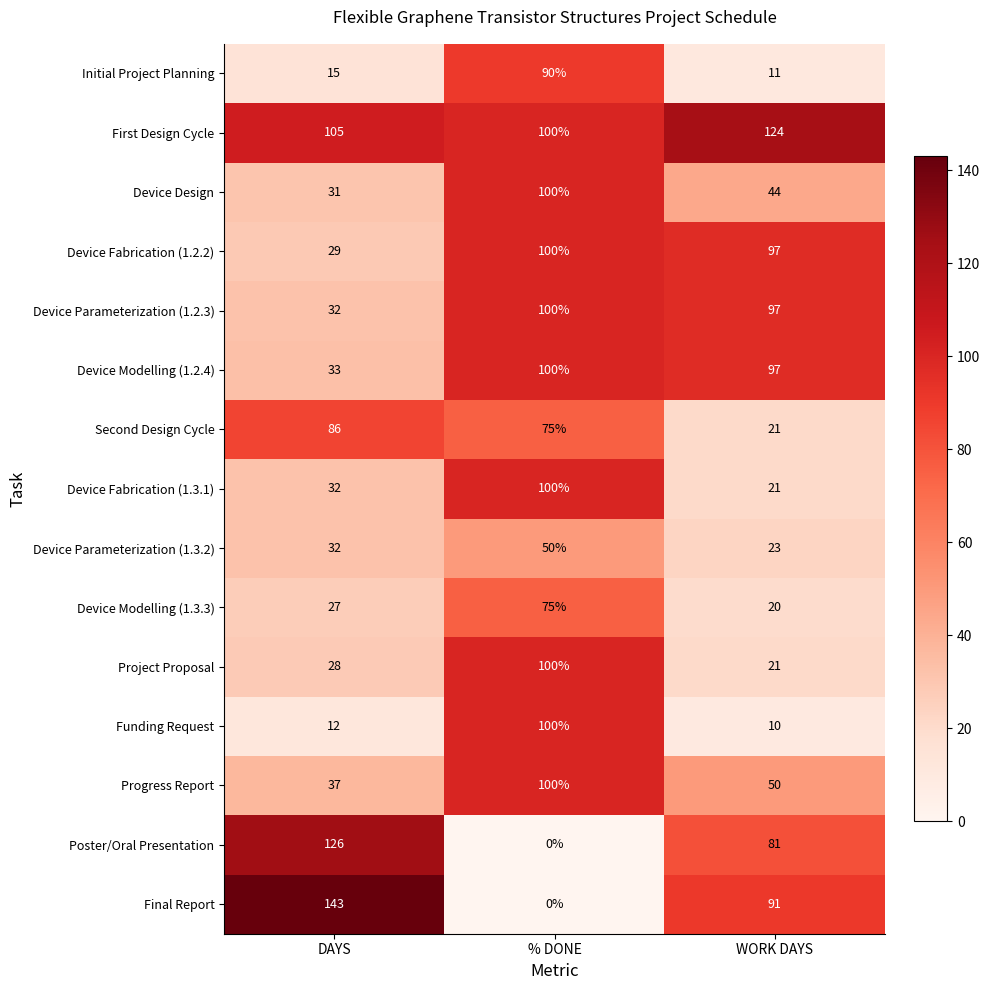

Where does the Second Design Cycle series first go above 75?

DAYS